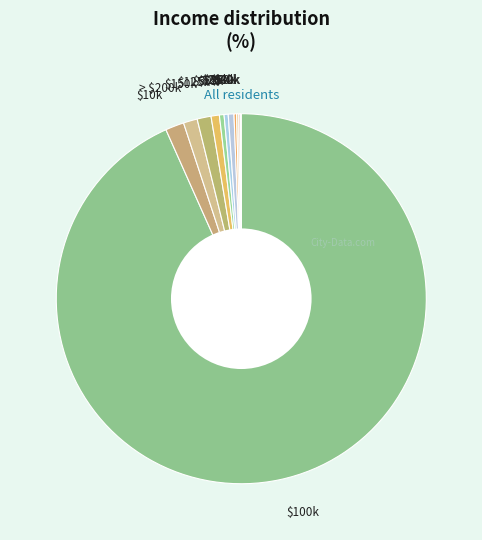

True or false: $20k accounts for 0% of the total.

True